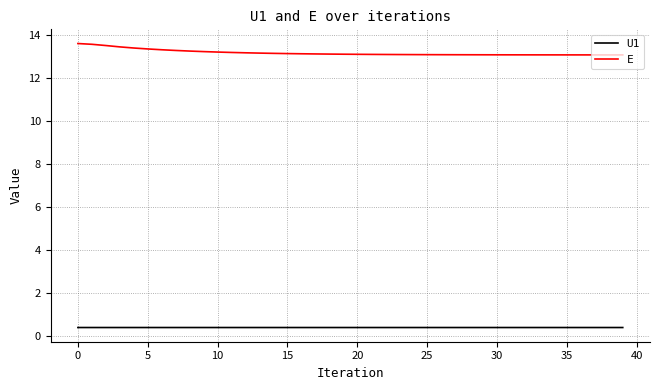

True or false: U1 and E cross at least once.

False